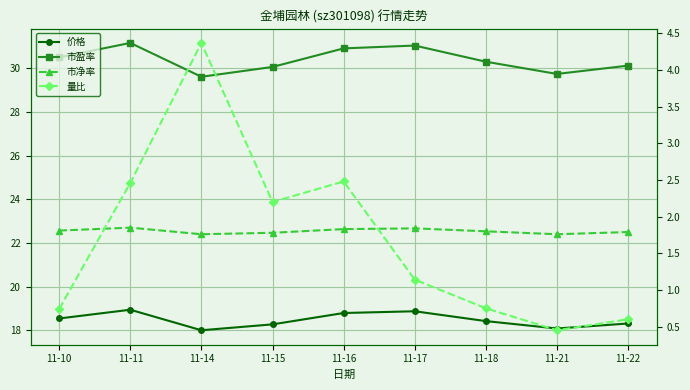

The value of 市盈率 at 11-10 is 46.2. True or false?

False